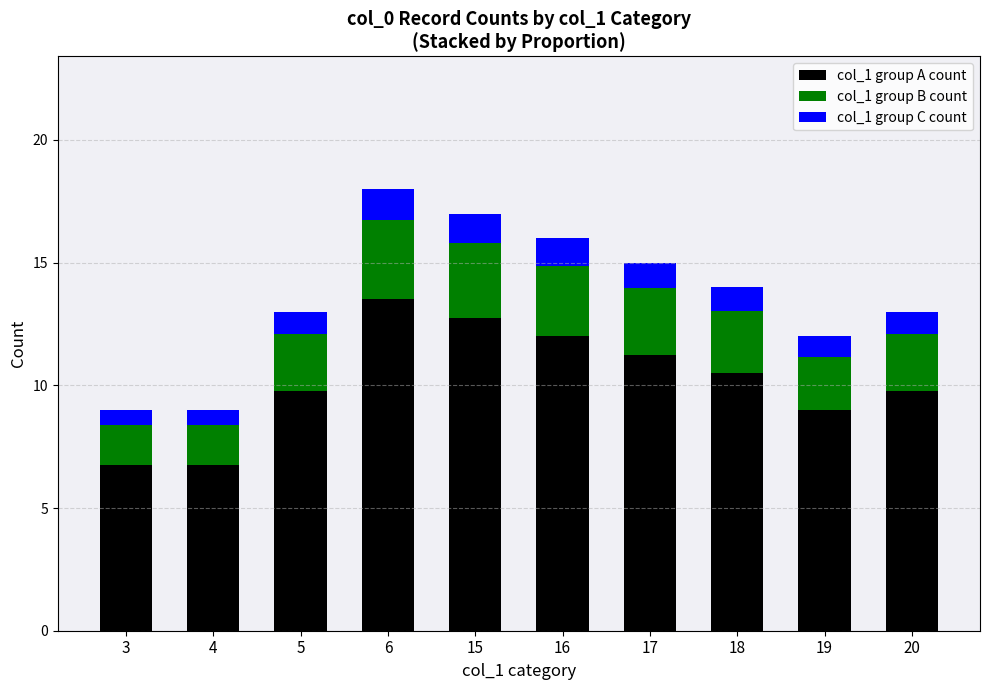

The col_1 group A count series shows 9.0 at 19. True or false?

True